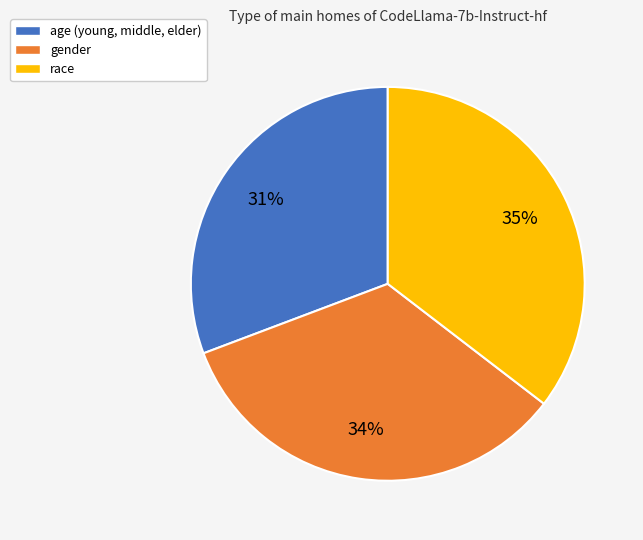

Is the sum of age (young, middle, elder) and gender greater than half?

Yes